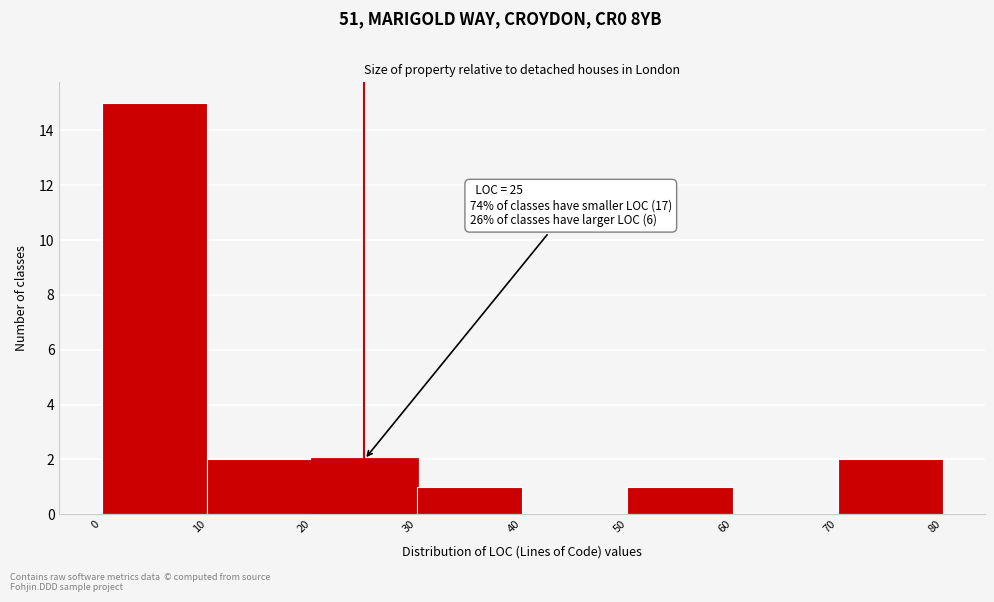

Over which range of the x-axis is the bar tallest?

0 to 10